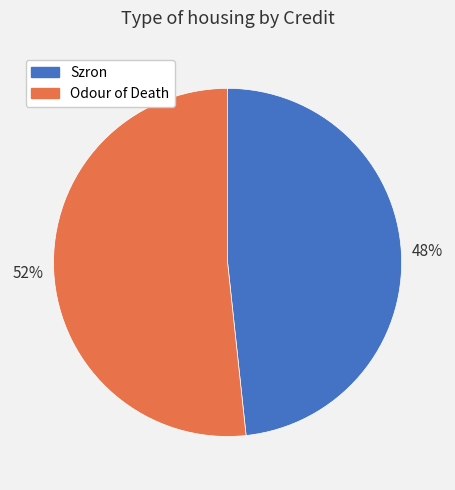

To the nearest percent, what is the average slice percentage?

50%